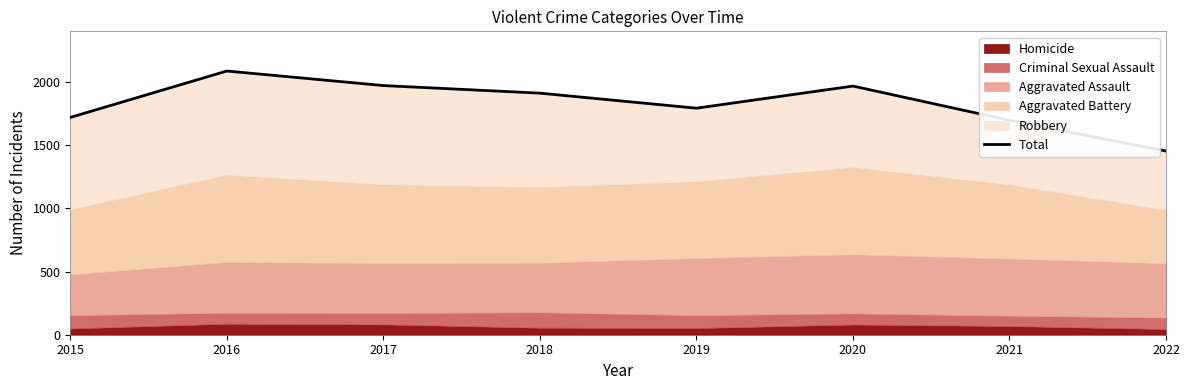

What is the difference between the second highest and second lowest values?

275